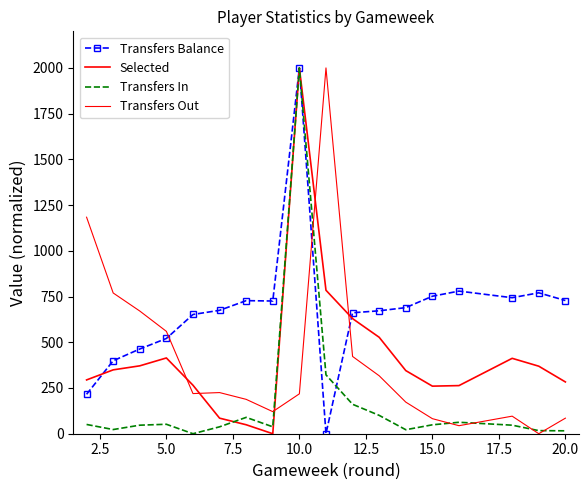

Is this an area chart (filled region under the line)?

No